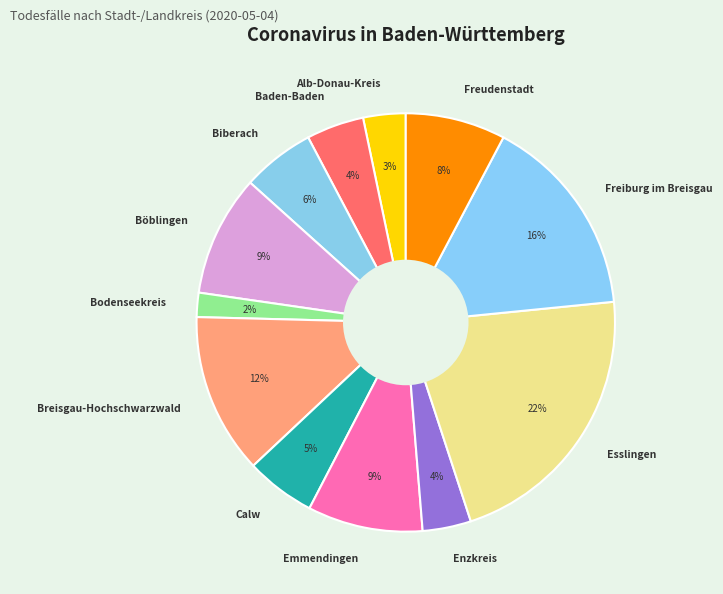

To the nearest percent, what is the combined percentage of Emmendingen and Biberach?

15%